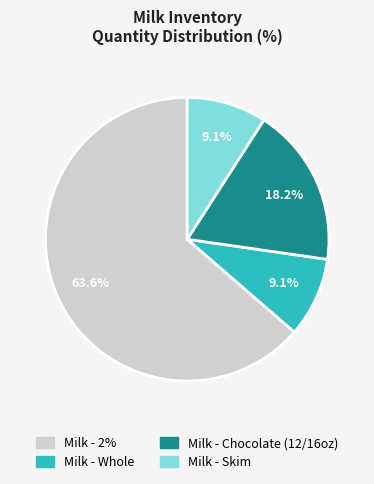

Count the number of slices in the pie.

4